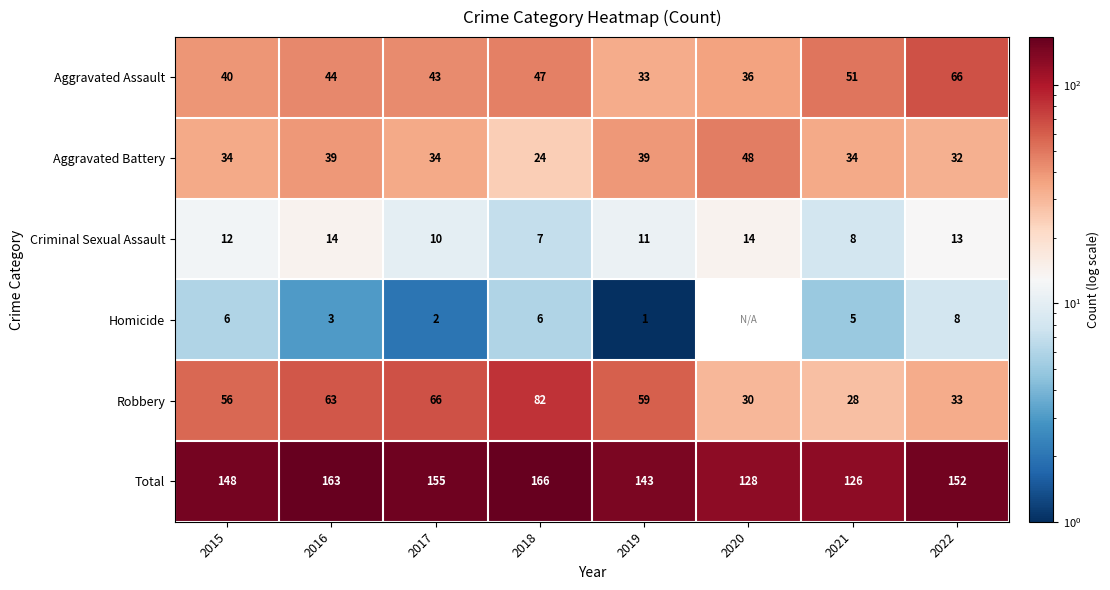

Count the number of data series in this chart.

6